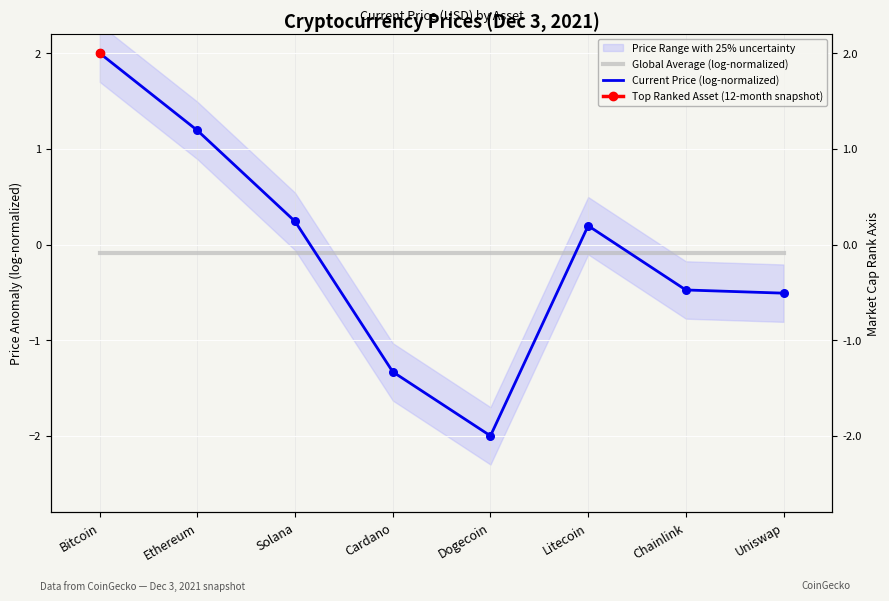

What is the total value across all series at Ethereum?

1.1